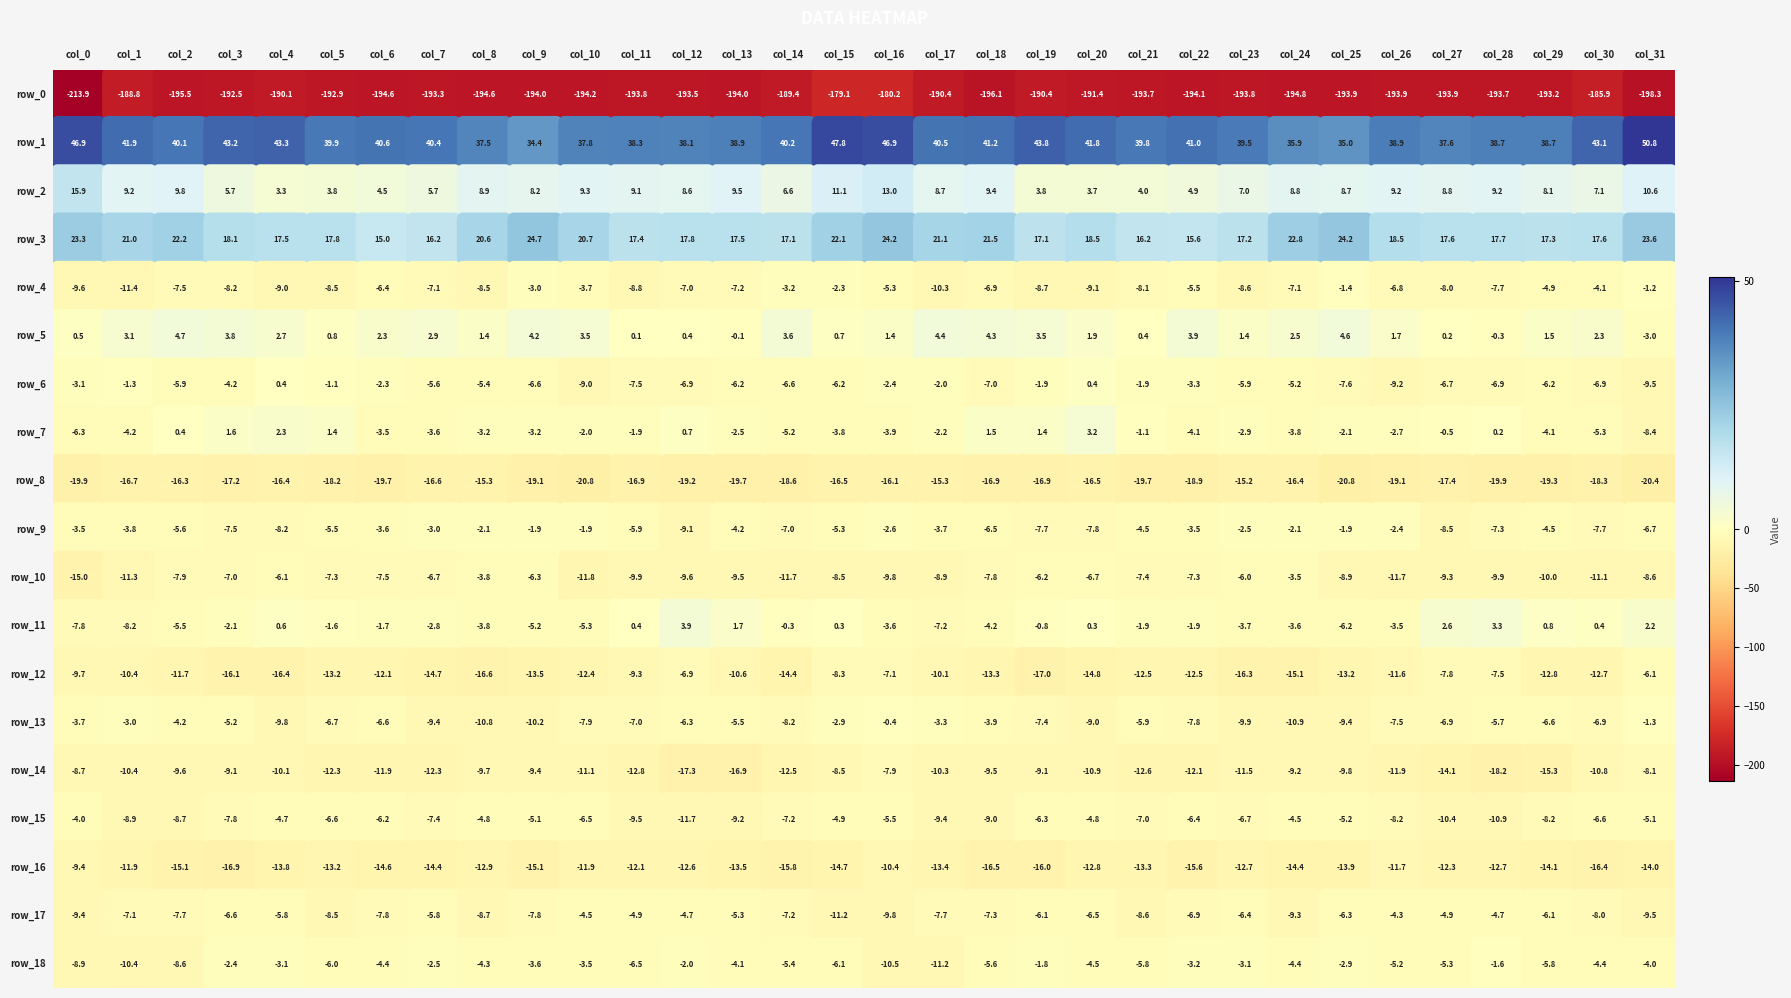

What is the average value of the row_13 series?

-6.6